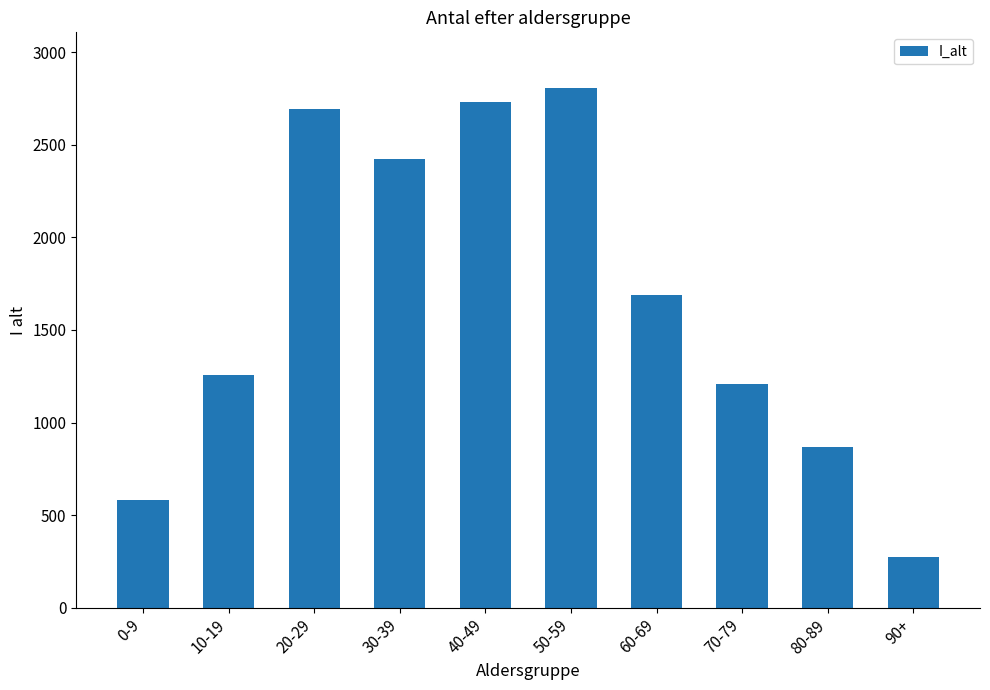

The value at 20-29 is 2694. True or false?

True